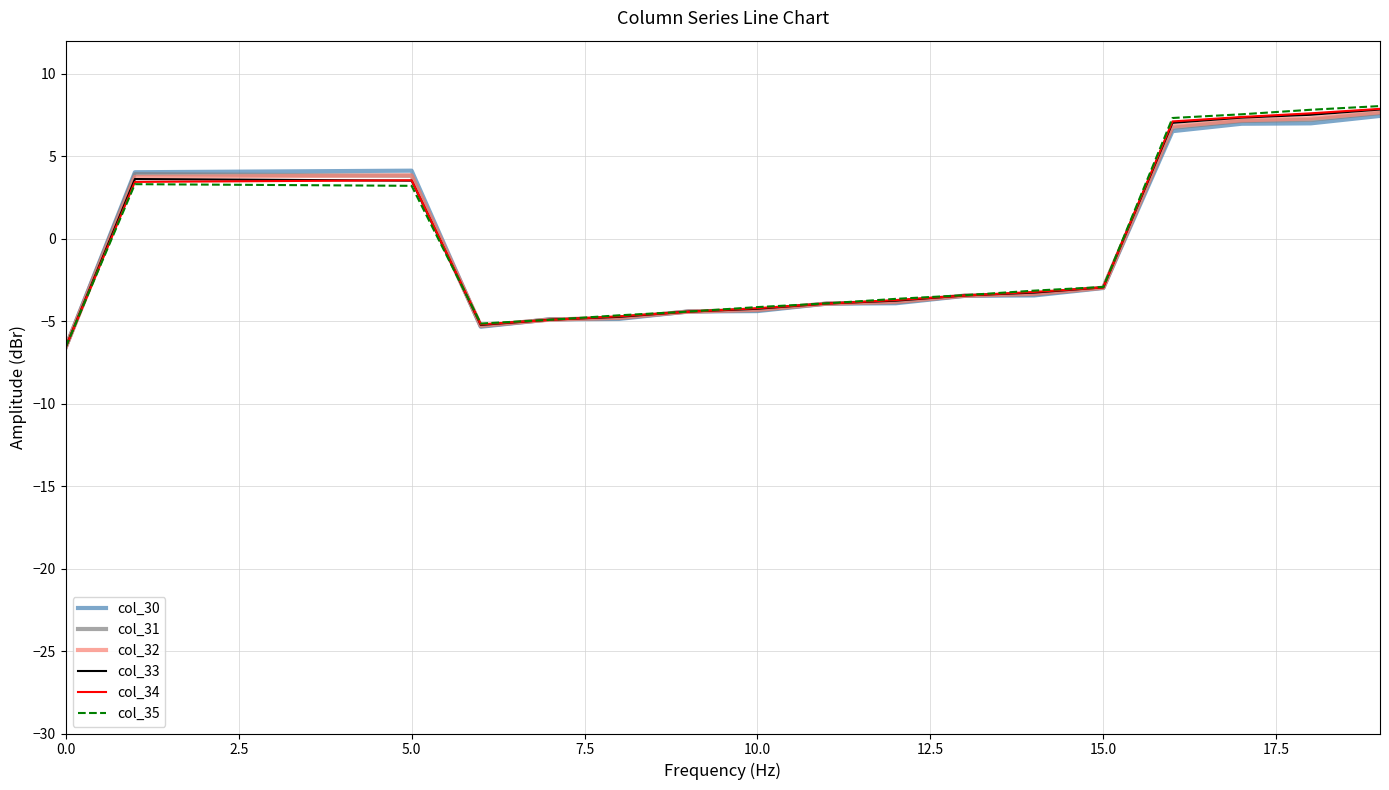

What is the minimum value shown in the chart?

-6.6